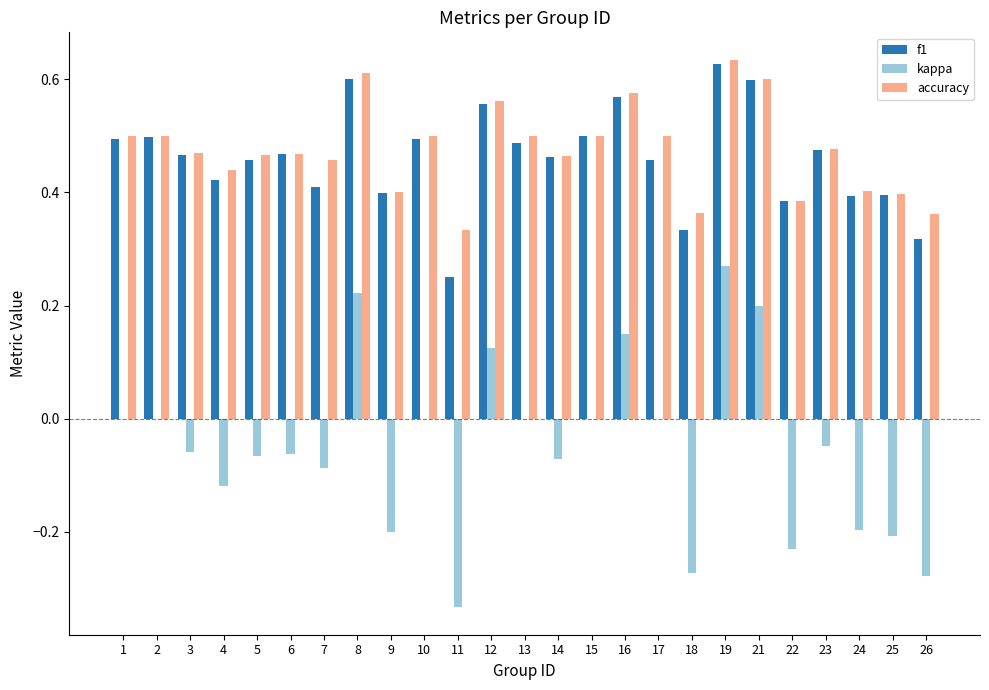

Between 11 and 21, which series saw the biggest shift?

kappa